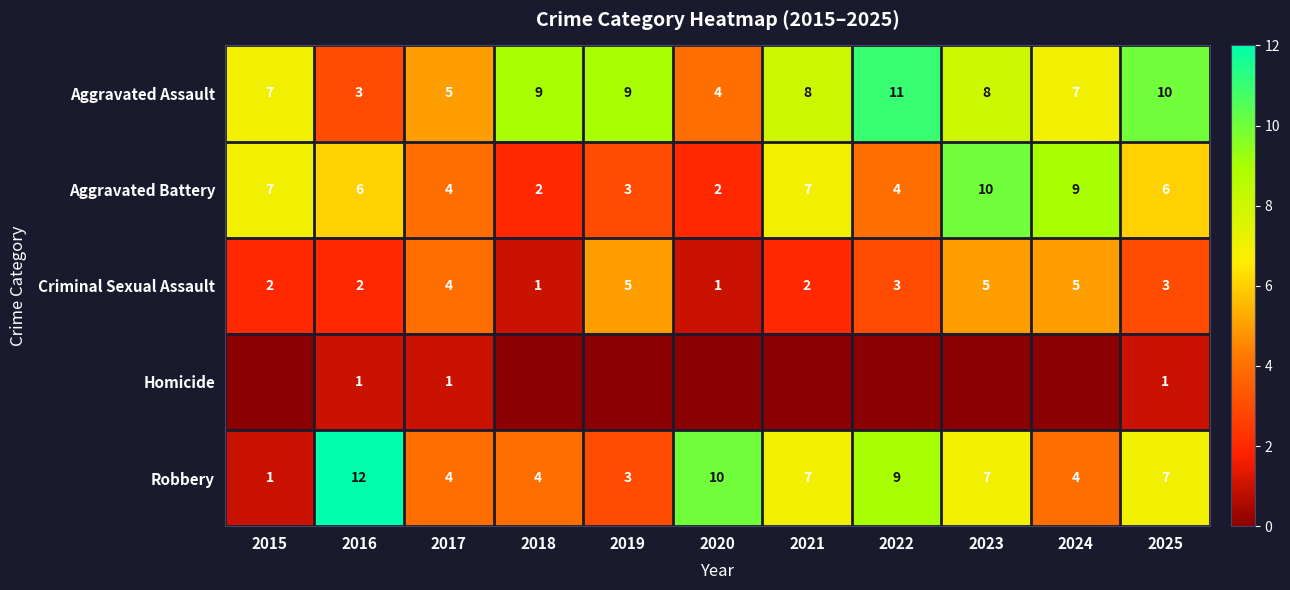

Which category has the lowest value across all series?

2015